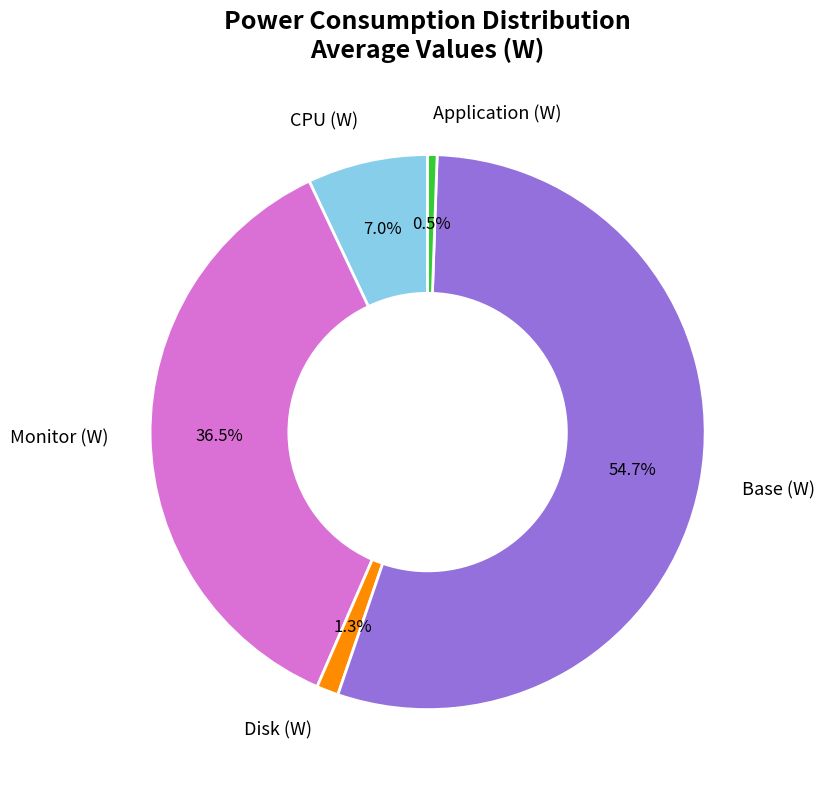

Which category accounts for the majority?

Base (W)